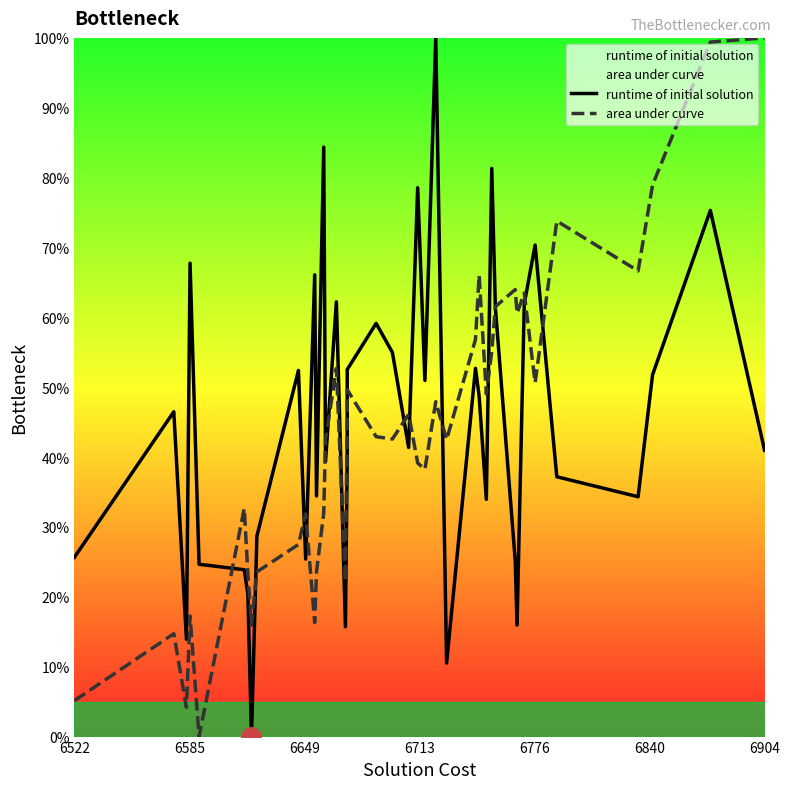

How many interior local valleys does the runtime of initial solution series have?

12